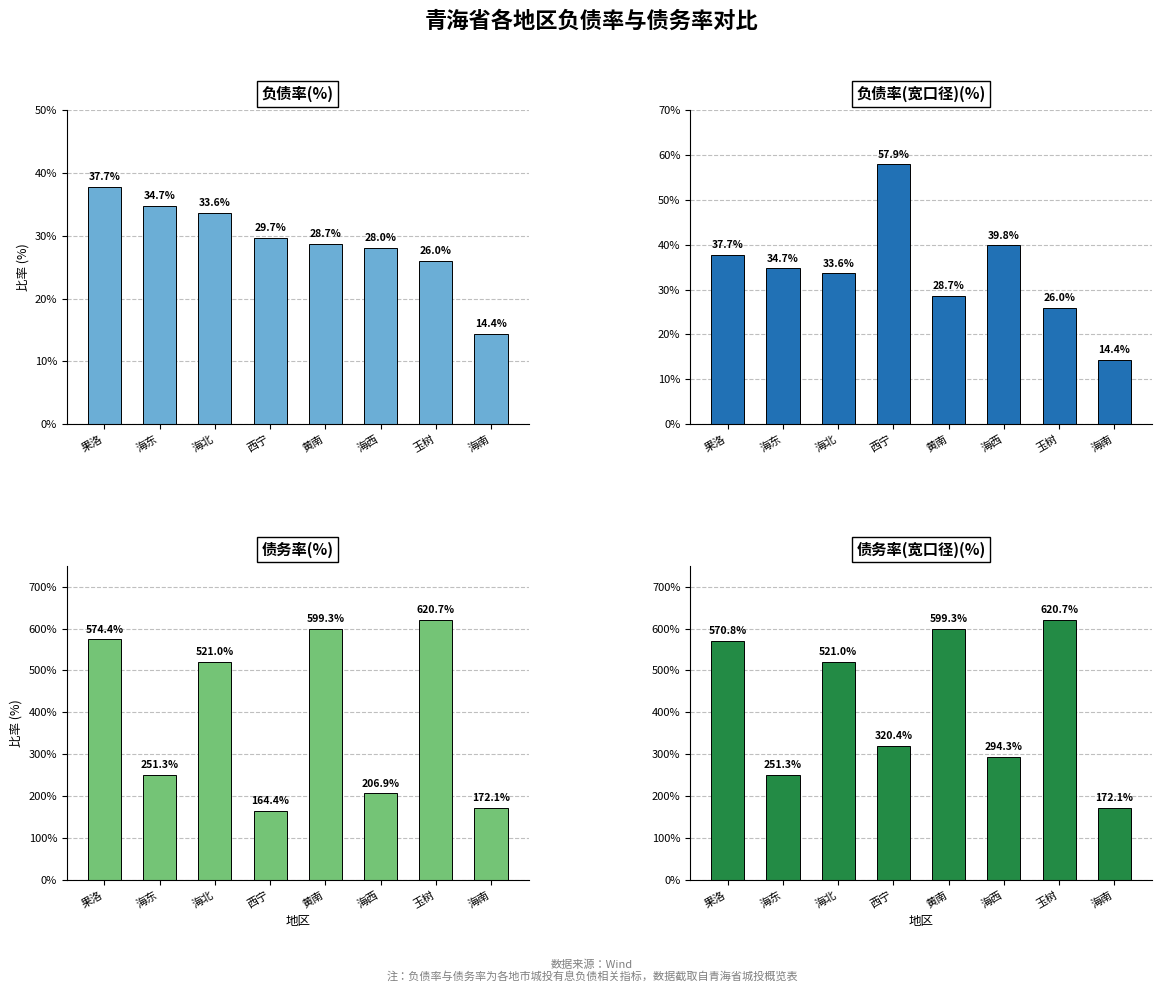

How many values in the 负债率(%) series are below 29?

4